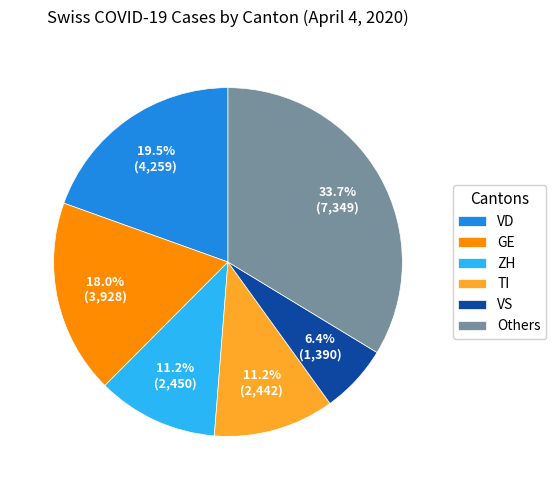

What is the smallest slice in the pie chart?

VS